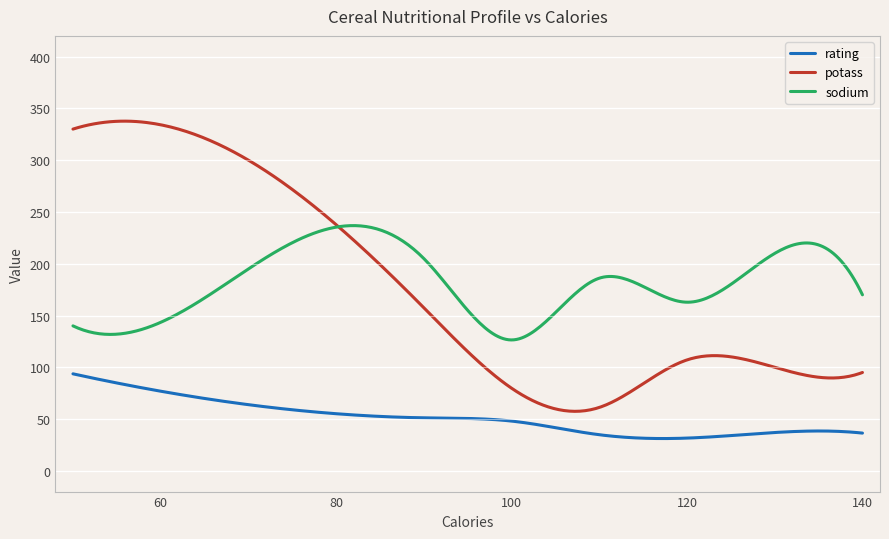

True or false: potass and rating cross at least once.

False